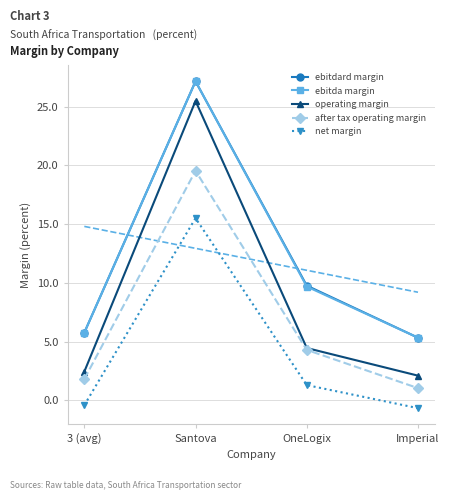

At which category is the sum across all series the highest?

Santova